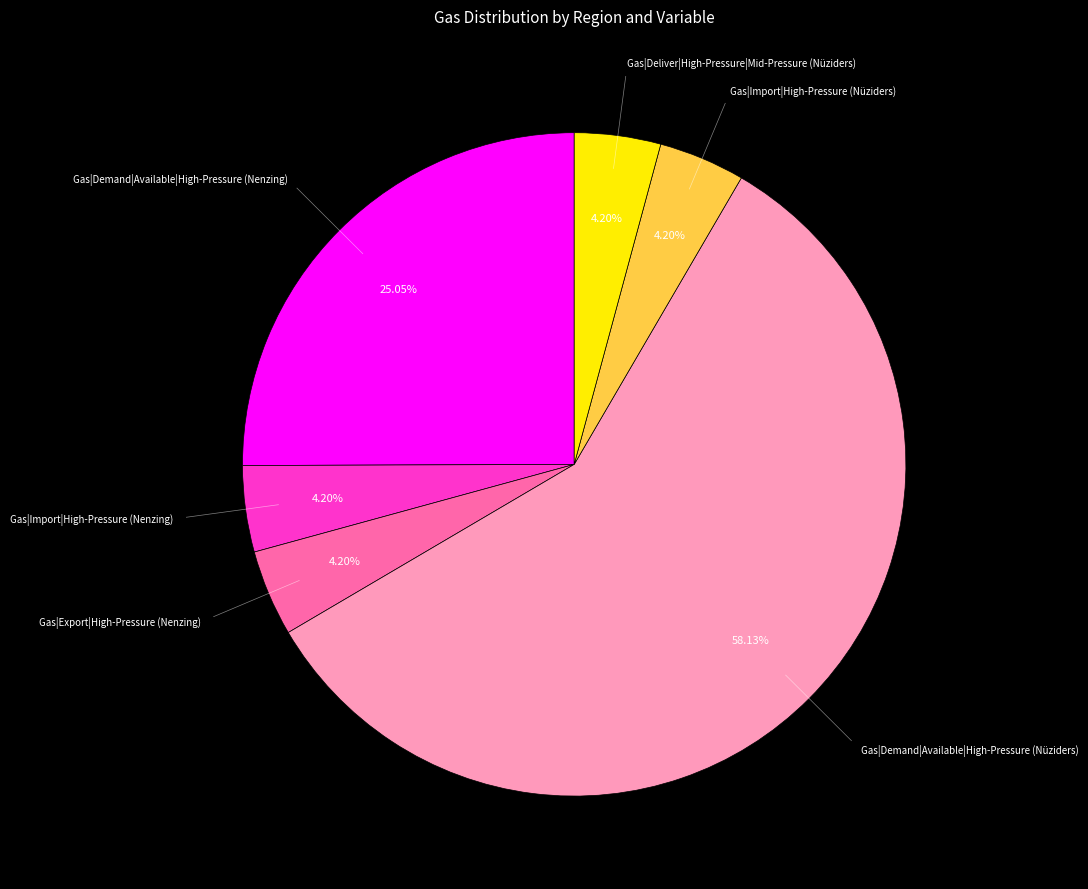

Is there a majority slice in this chart?

Yes